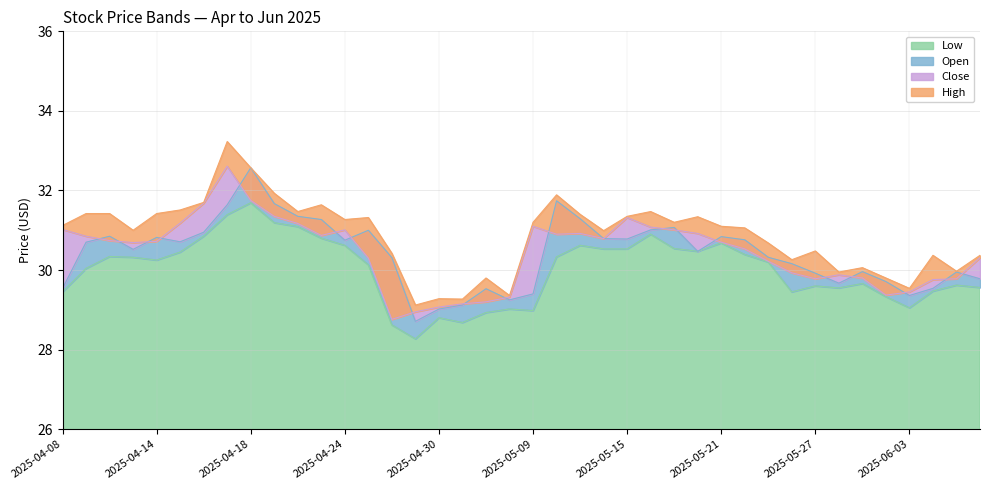

Which series has the largest total across all categories?

High